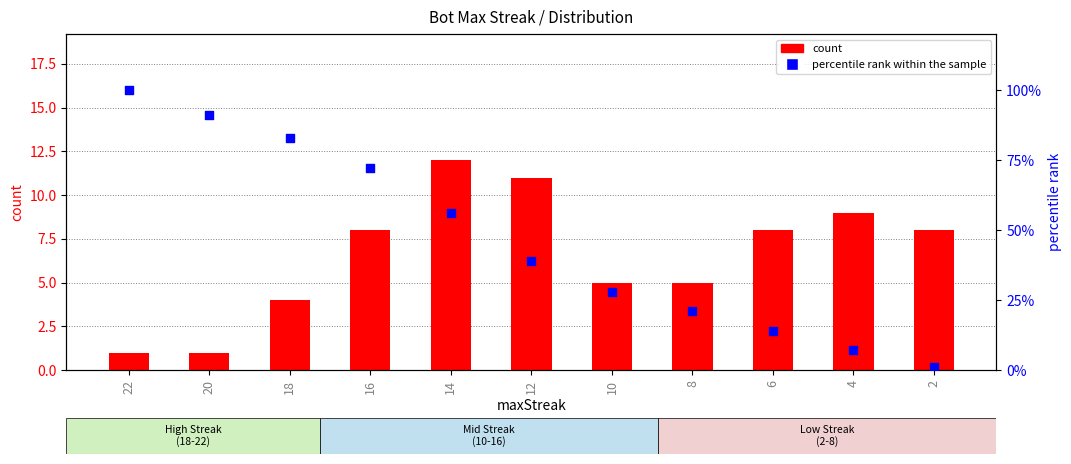

Which series has the largest total across all categories?

percentile rank within the sample